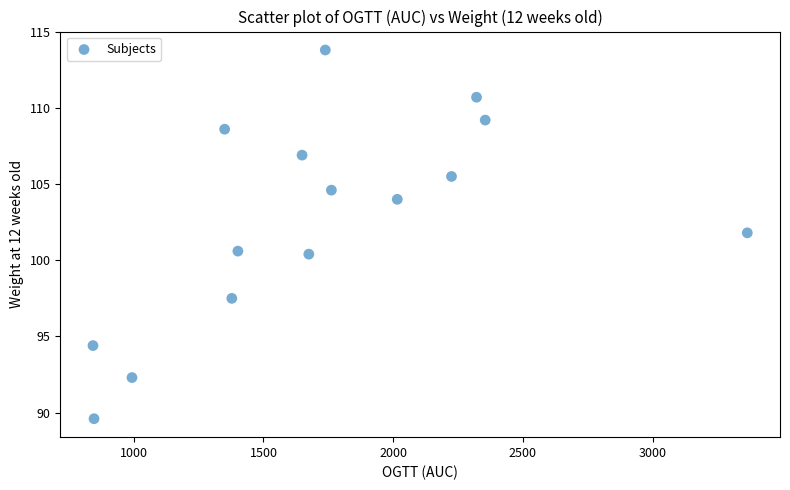

What is the range of Y values (max minus min)?

24.2